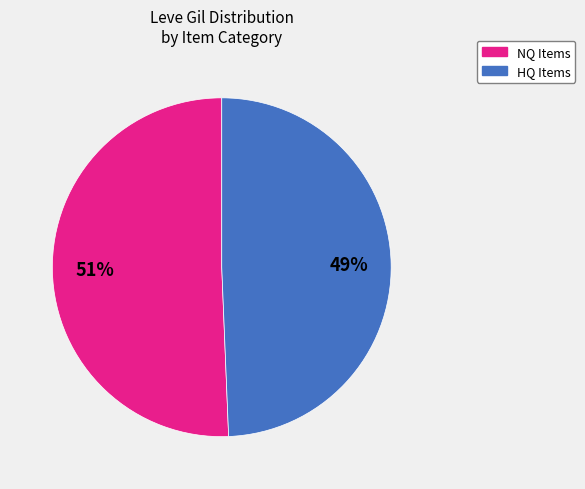

To the nearest percent, what is the average slice percentage?

50%